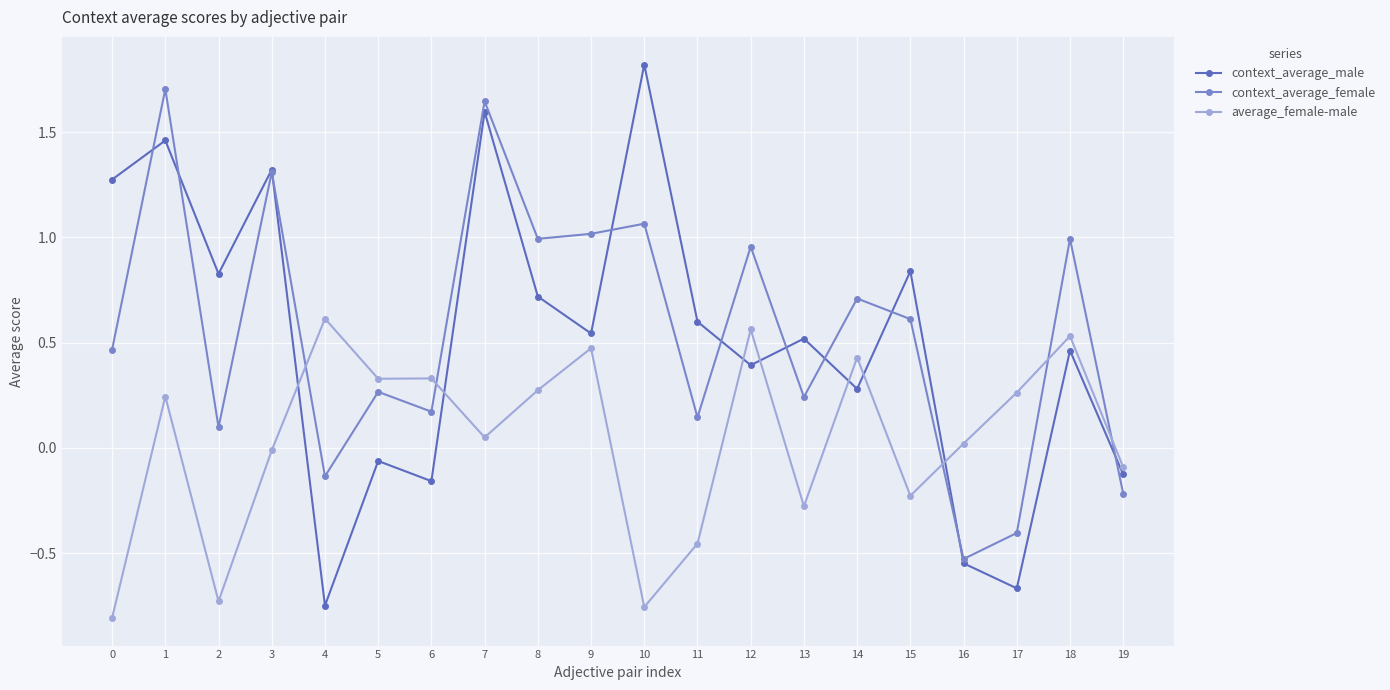

At which label is context_average_male closest to 0?

5